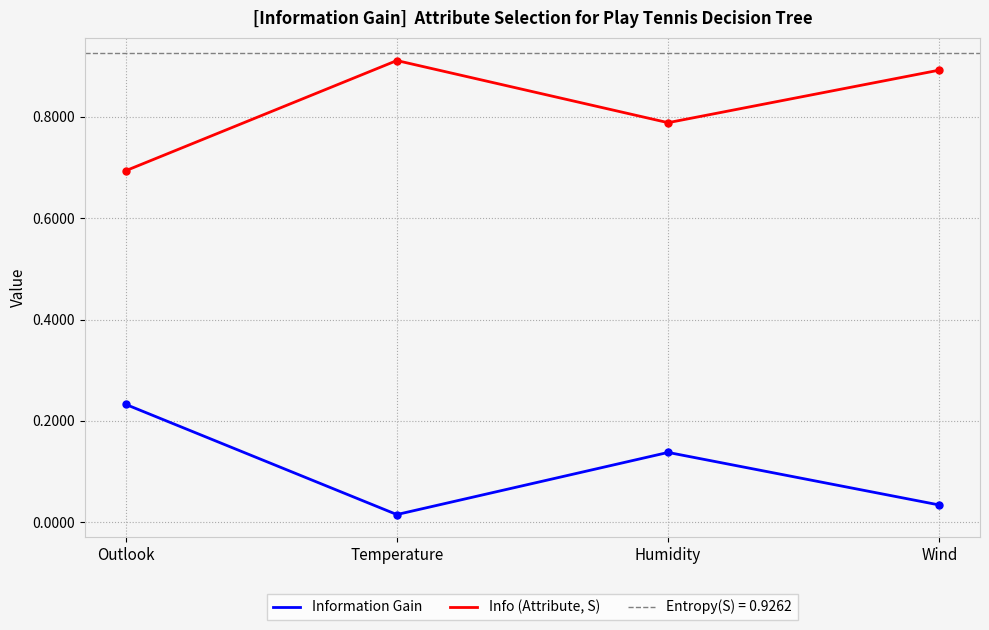

Reading left to right, extract all data points from this chart.

Information Gain: Outlook=0.2	Temperature=0.0	Humidity=0.1	Wind=0.0
Info (Attribute, S): Outlook=0.7	Temperature=0.9	Humidity=0.8	Wind=0.9